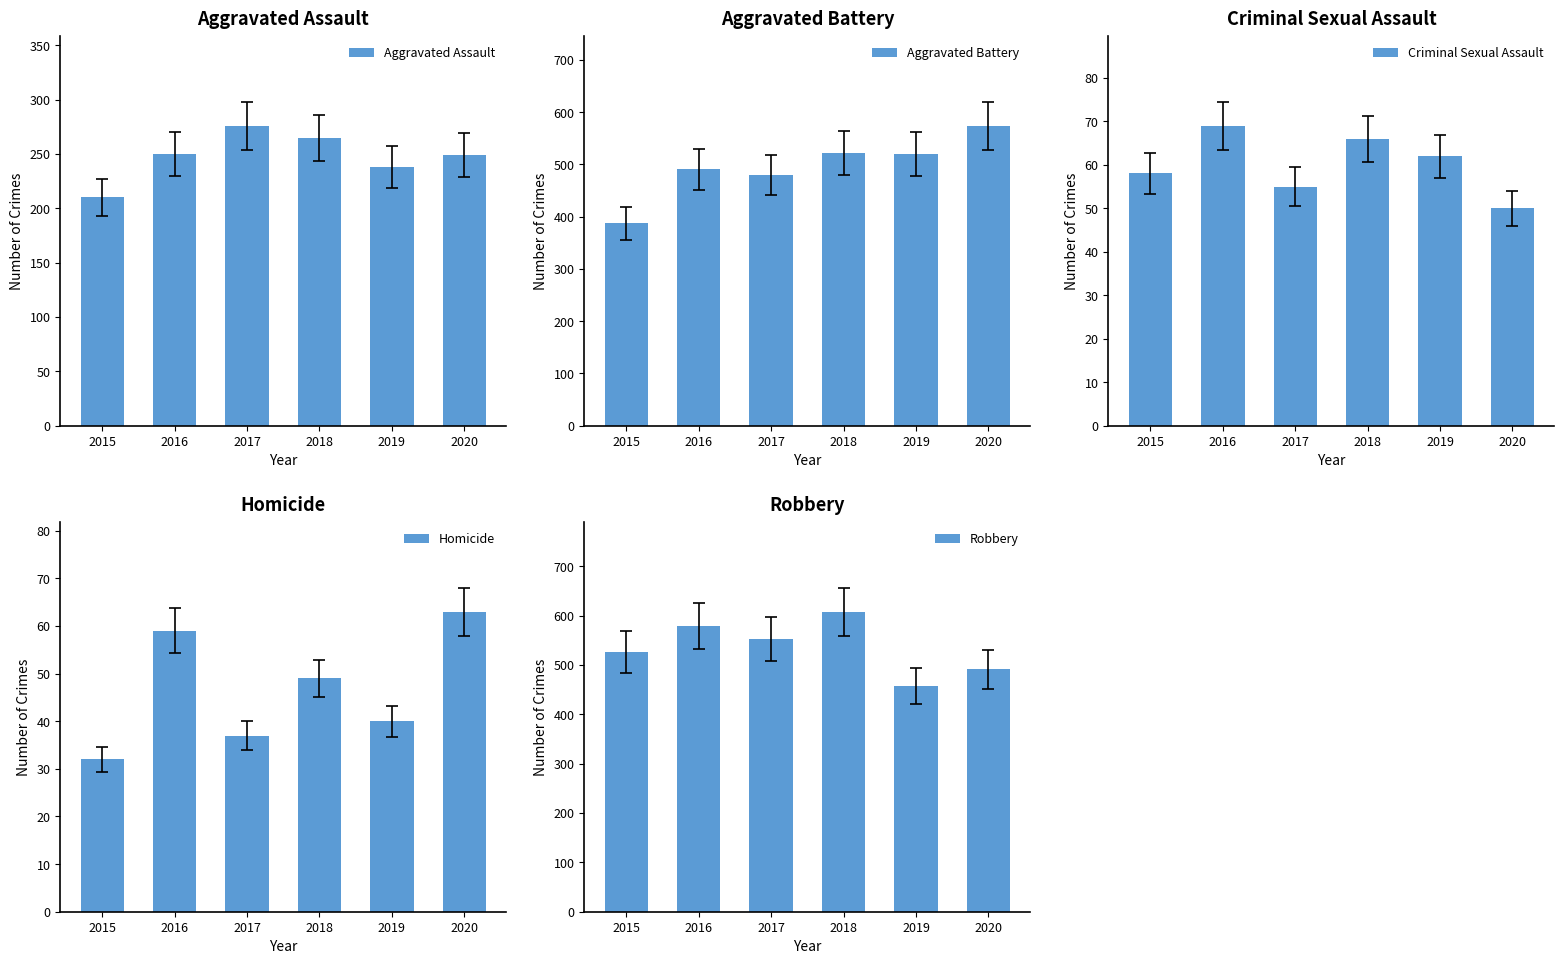

Reading left to right, extract all data points from this chart.

Aggravated Assault: 210	250	276	265	238	249
Aggravated Battery: 387	491	480	522	520	574
Criminal Sexual Assault: 58	69	55	66	62	50
Homicide: 32	59	37	49	40	63
Robbery: 527	579	553	608	458	491